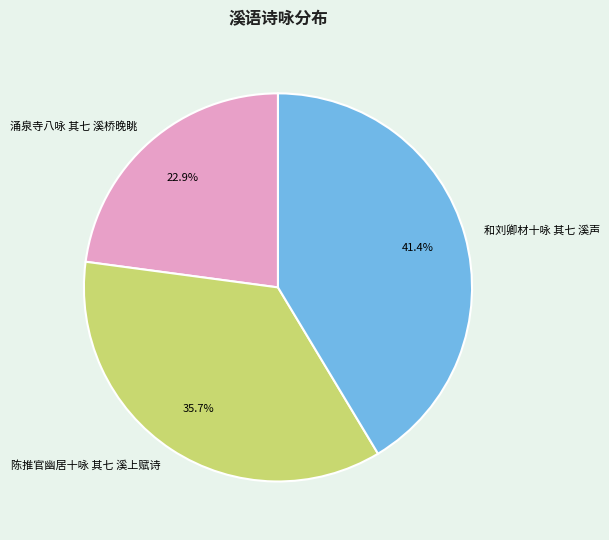

Which category has the smallest portion of the pie?

涌泉寺八咏 其七 溪桥晚眺